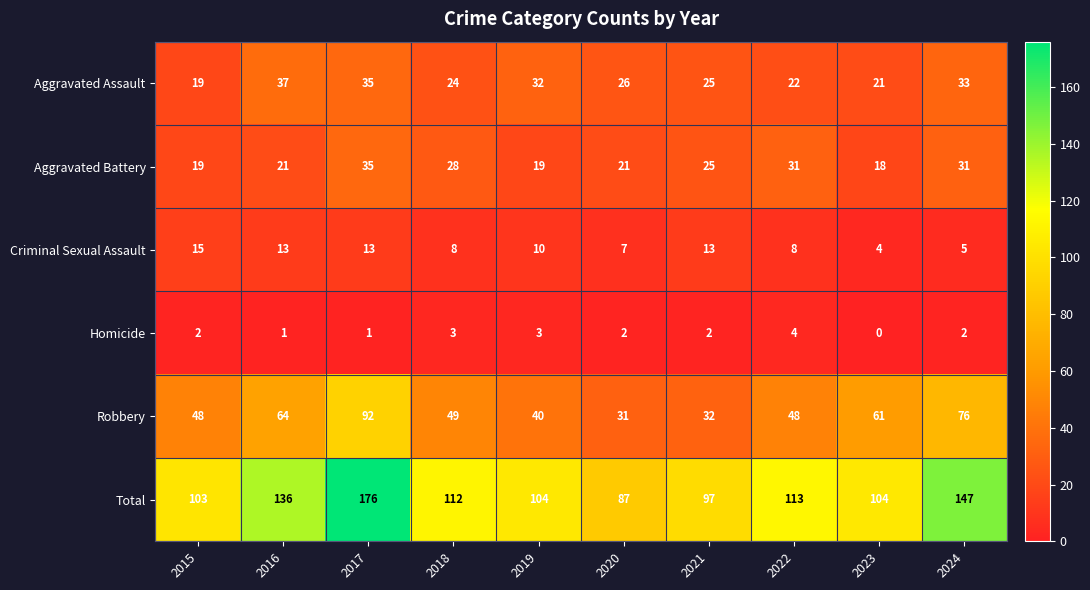

What is the total value across all series at 2021?

194